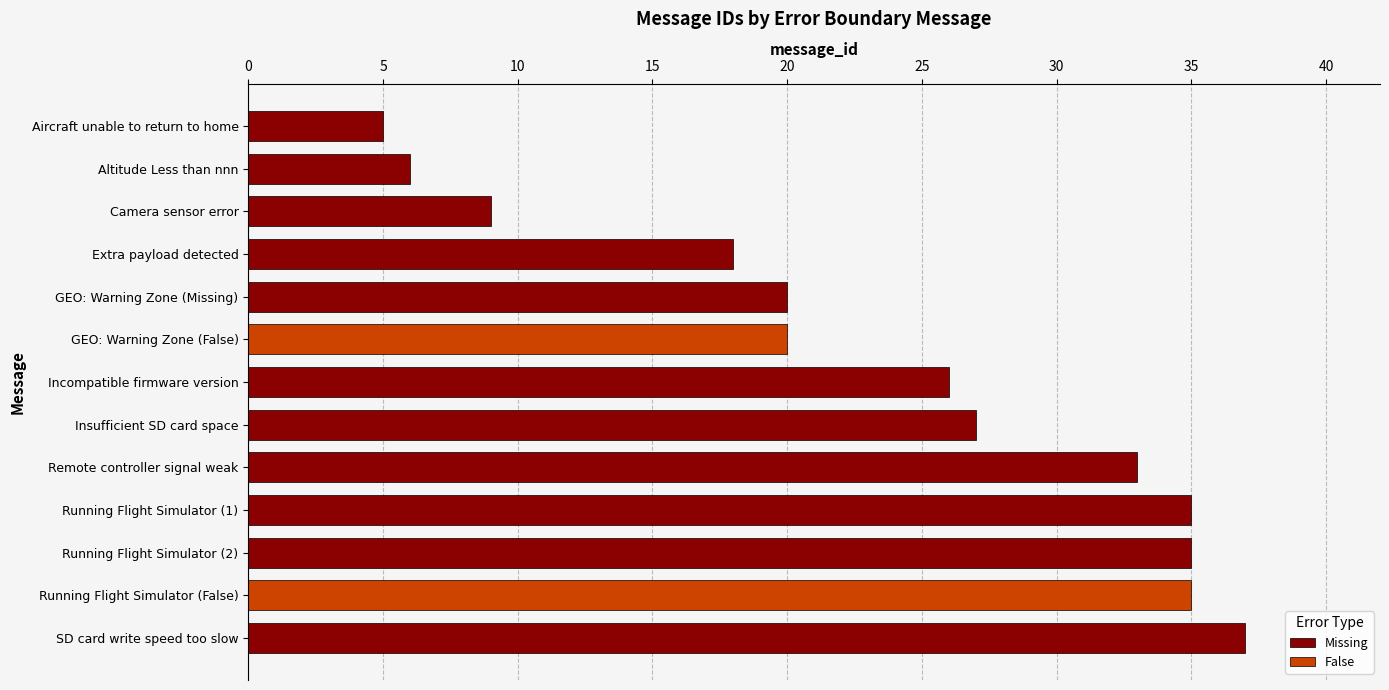

Count the number of categories in the chart.

13